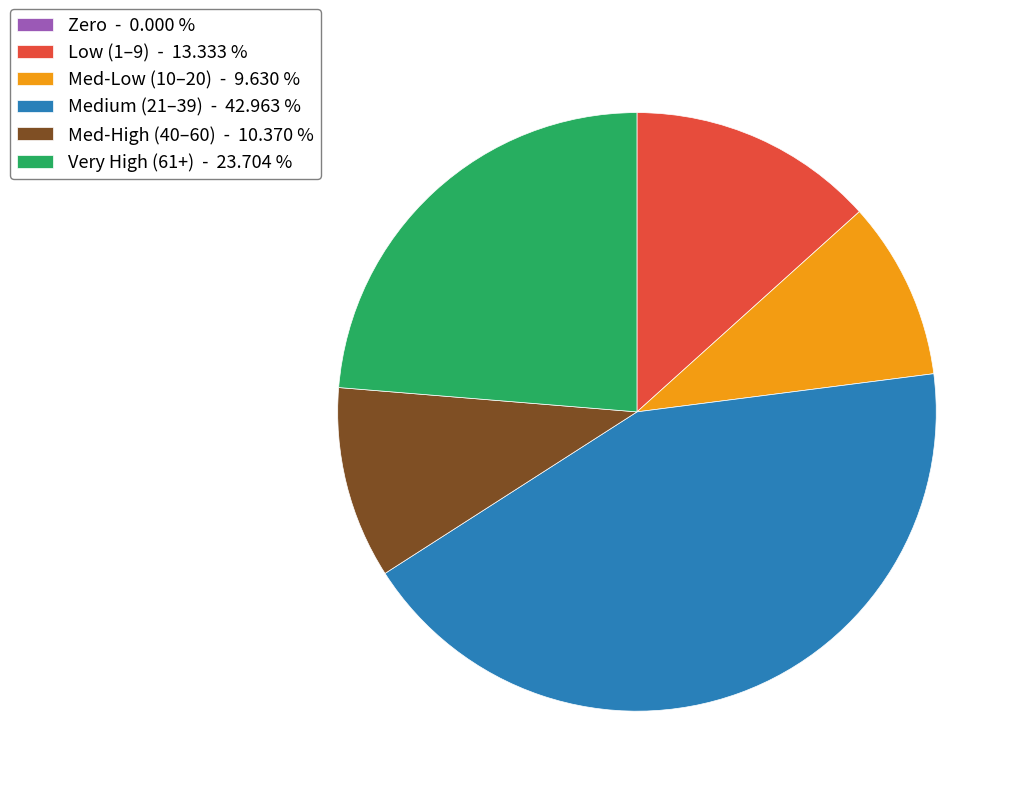

Do Med-Low (10–20) - 9.630 % and Very High (61+) - 23.704 % together represent more than half of the pie?

No